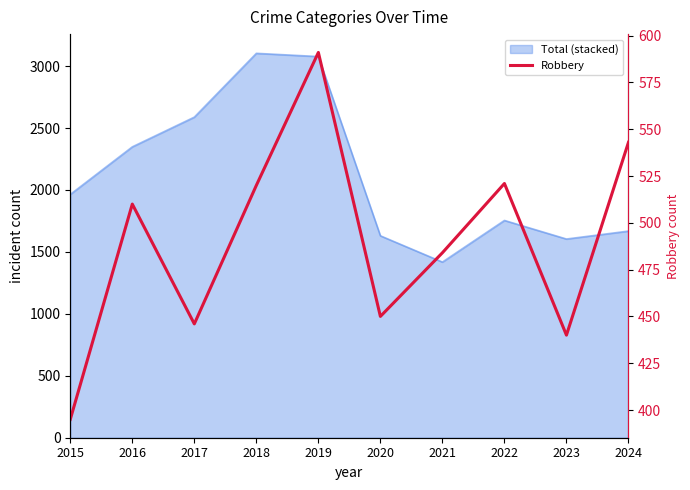

How many points are higher than both their immediate neighbors (excluding endpoints)?

3